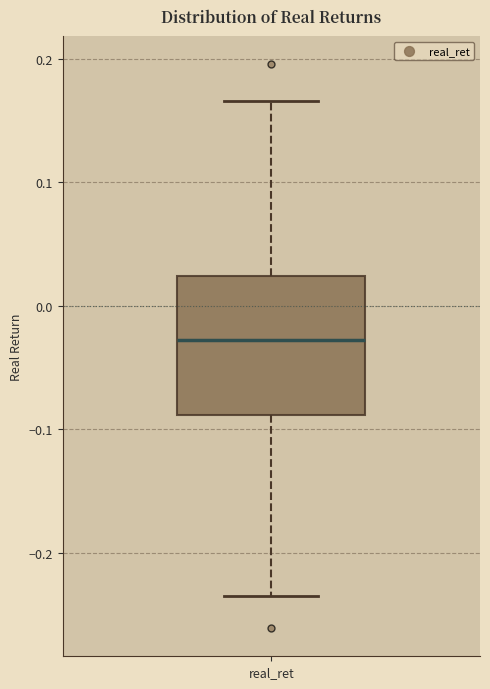

Transcribe this box plot: give where the median line is, the range the box spans, and where the two whiskers end, as read against the y-axis. The values are not printed on the chart, so give them approximately, as read against the axis.

median -0.03, box -0.09 to 0.02, whiskers -0.23 to 0.17